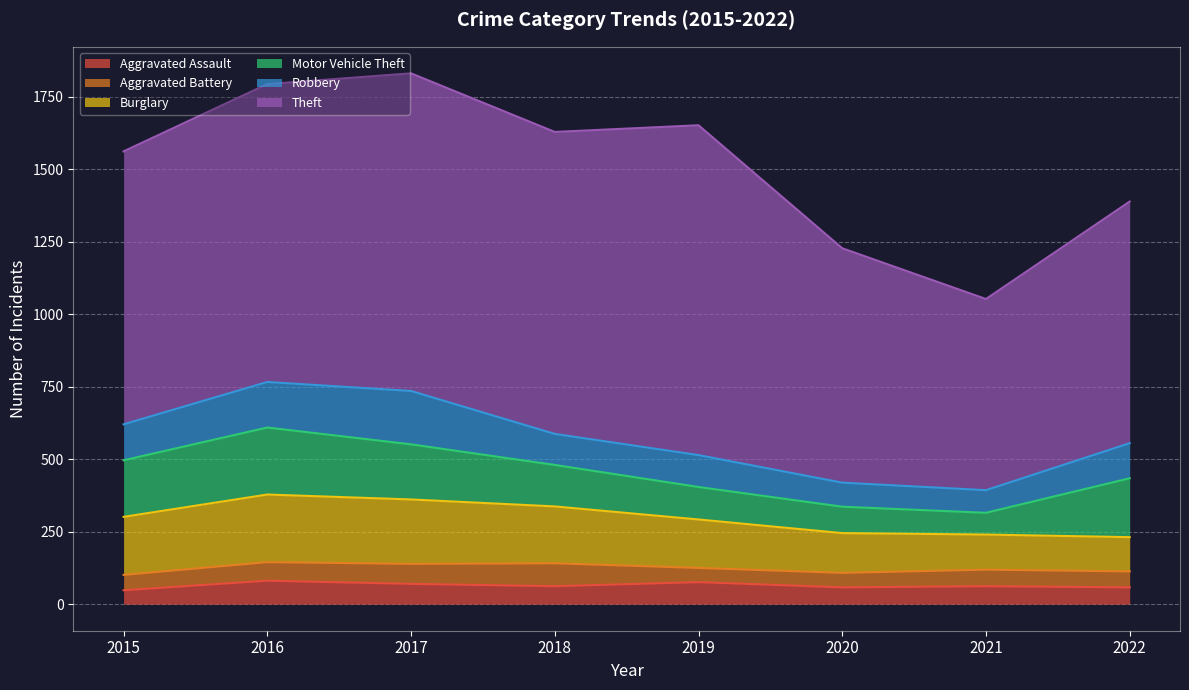

Reading left to right, list all the values displayed in this chart.

Aggravated Assault: 2015=48	2016=81	2017=70	2018=62	2019=76	2020=58	2021=62	2022=58
Aggravated Battery: 2015=53	2016=64	2017=69	2018=79	2019=49	2020=50	2021=57	2022=55
Burglary: 2015=200	2016=233	2017=222	2018=196	2019=167	2020=137	2021=121	2022=118
Motor Vehicle Theft: 2015=195	2016=231	2017=190	2018=143	2019=112	2020=91	2021=75	2022=203
Robbery: 2015=124	2016=157	2017=184	2018=107	2019=110	2020=83	2021=78	2022=121
Theft: 2015=941	2016=1027	2017=1095	2018=1041	2019=1137	2020=808	2021=659	2022=833